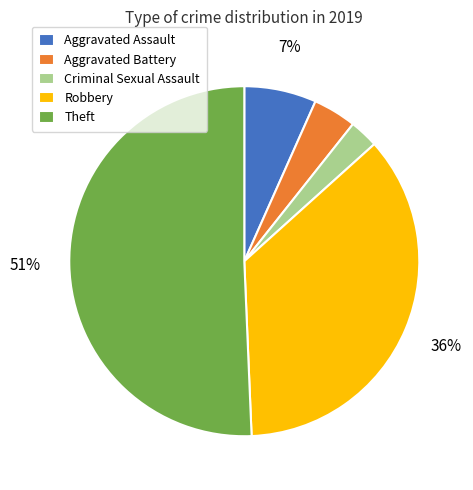

Is the sum of Aggravated Battery and Robbery greater than half?

No